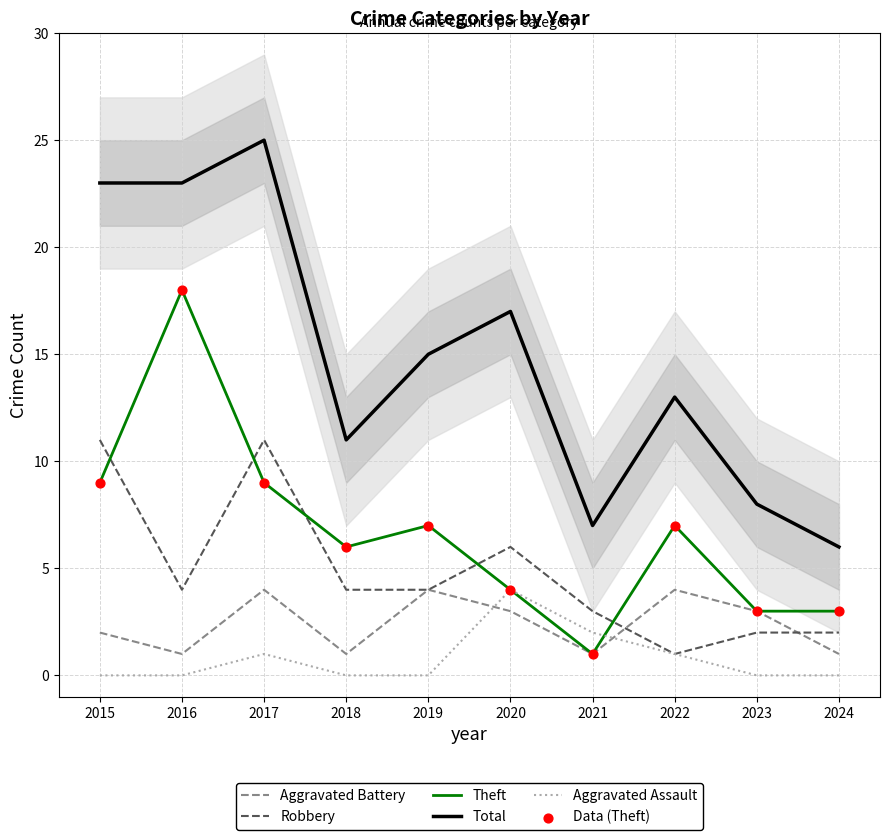

At how many categories does at least one series exceed 1?

10